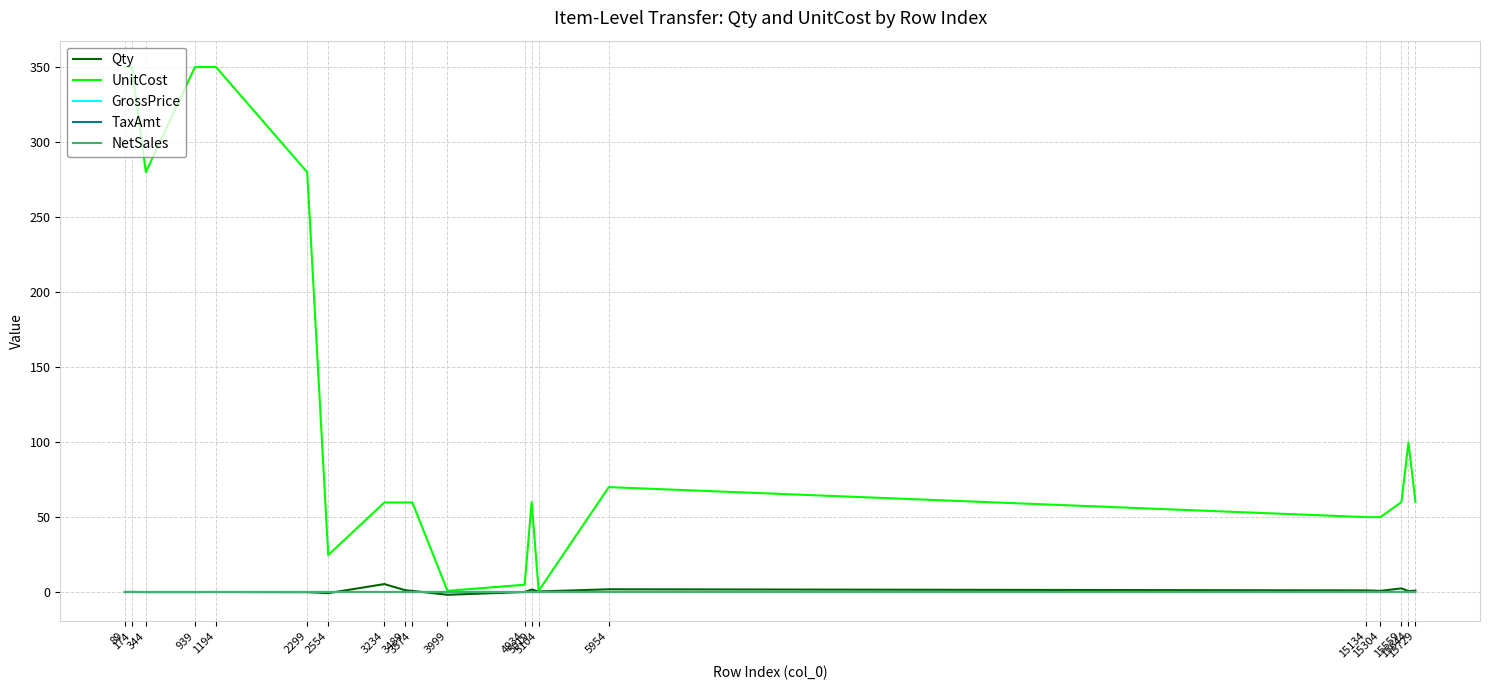

Does the chart display data point markers on the line(s)?

No